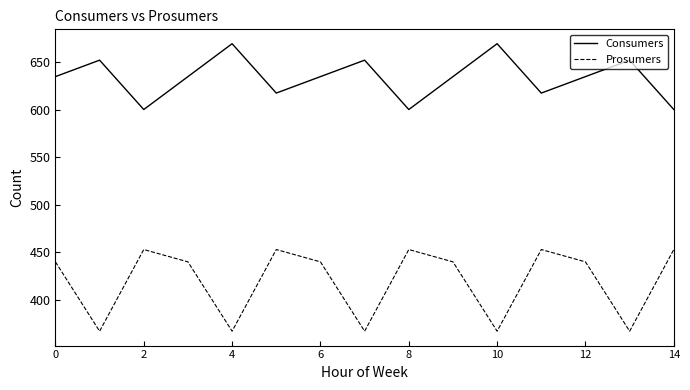

What is the minimum value for Prosumers?

367.0